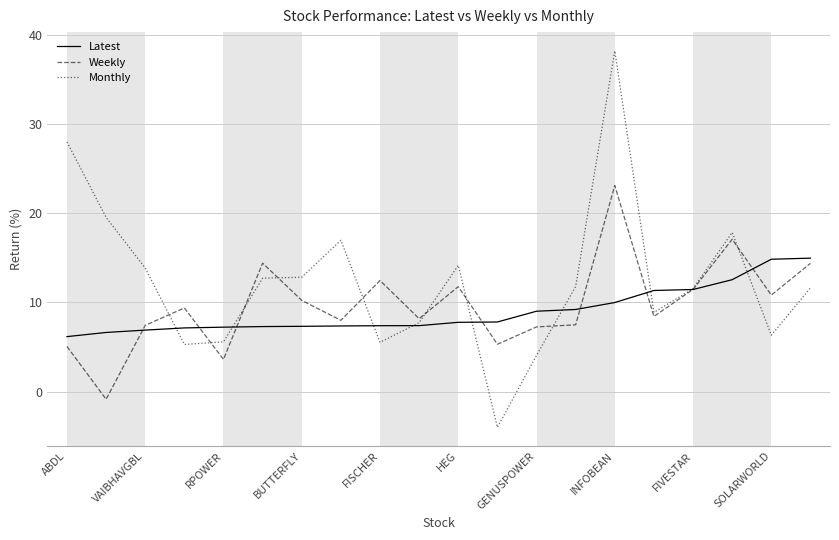

Does the chart have visible grid lines?

Yes